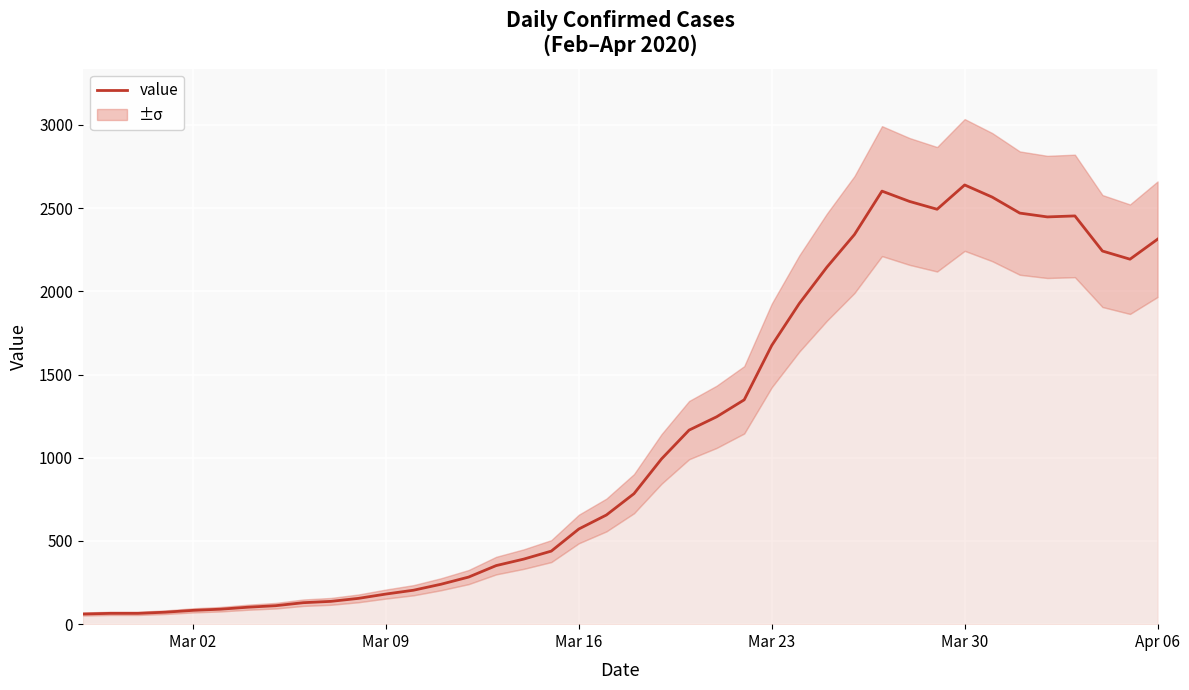

Reading left to right, list all the values displayed in this chart.

61	65	65	72	83	90	102	111	129	137	155	181	204	240	283	352	391	439	572	656	784	993	1166	1246	1348	1675	1927	2145	2341	2602	2540	2493	2639	2566	2470	2447	2453	2242	2193	2313